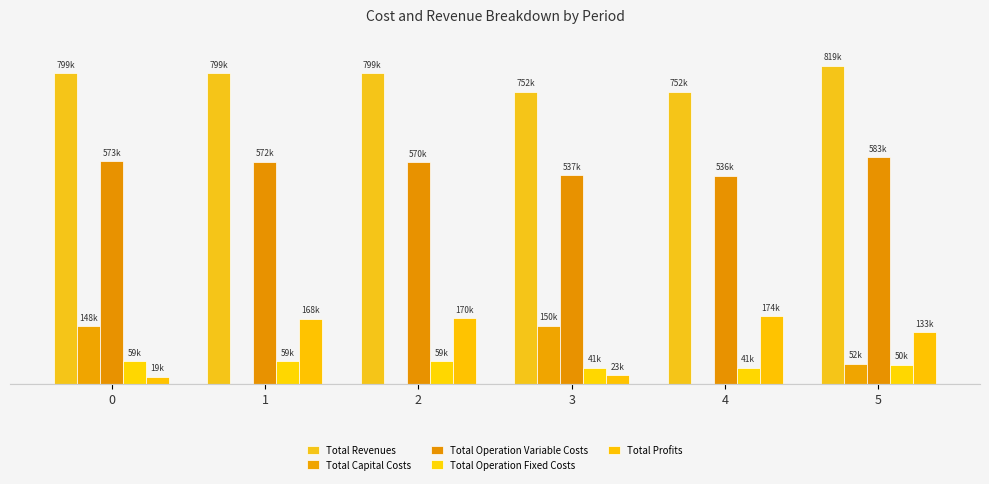

Is the value of Total Profits at 5 greater than the value of Total Revenues at 2?

No